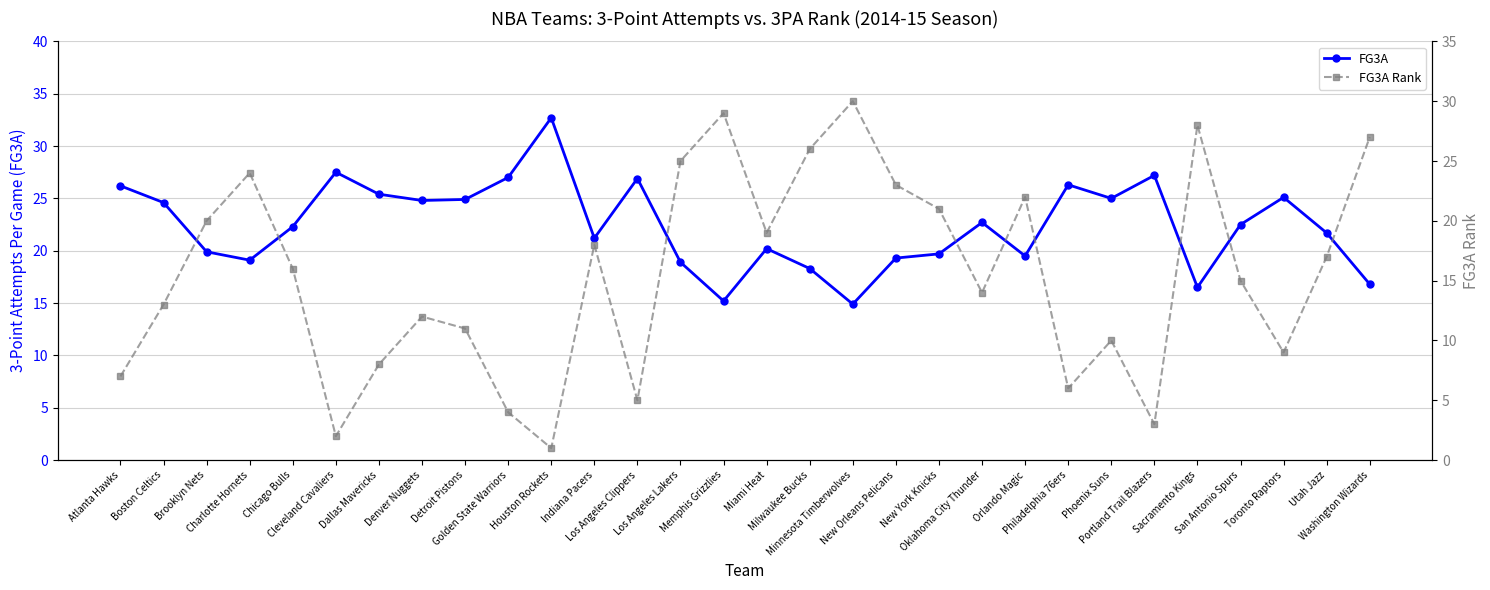

Between Detroit Pistons and Los Angeles Clippers, which series saw the biggest shift?

FG3A Rank